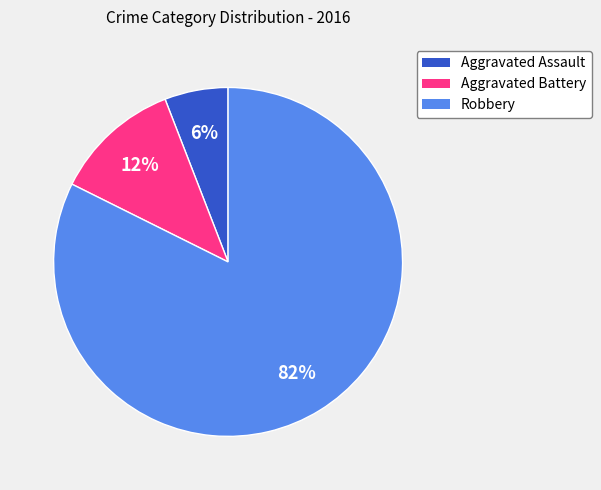

What is the largest slice in the pie chart?

Robbery